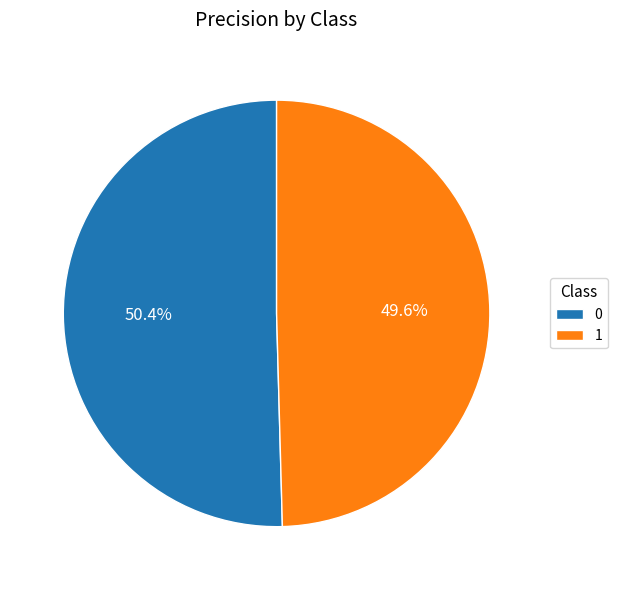

To the nearest percent, what percentage of the pie is 0?

50%